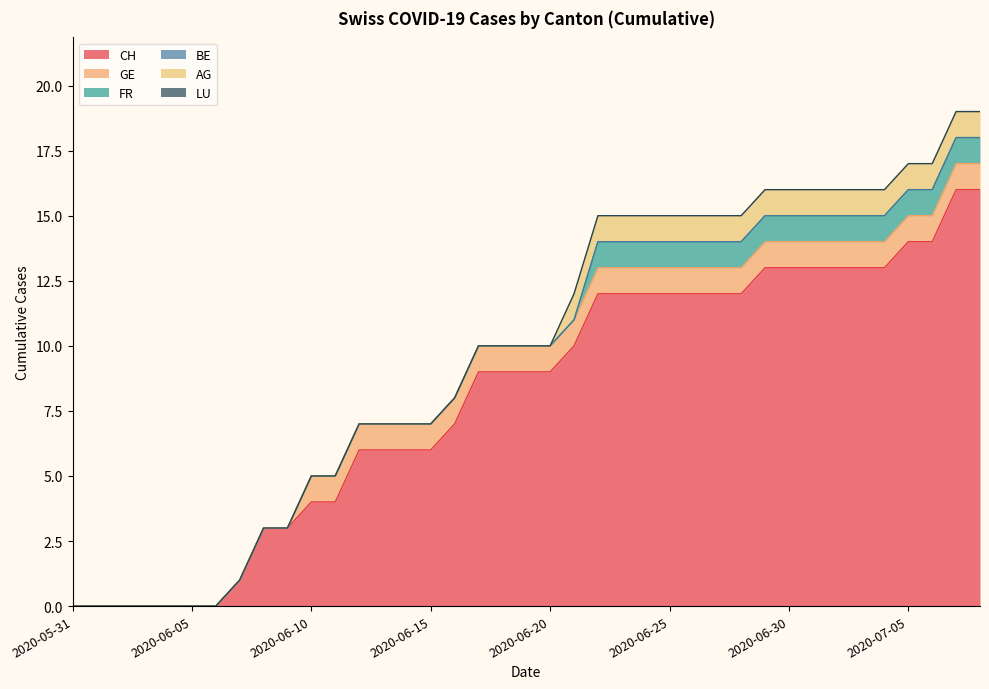

Which series has the widest spread of values?

CH